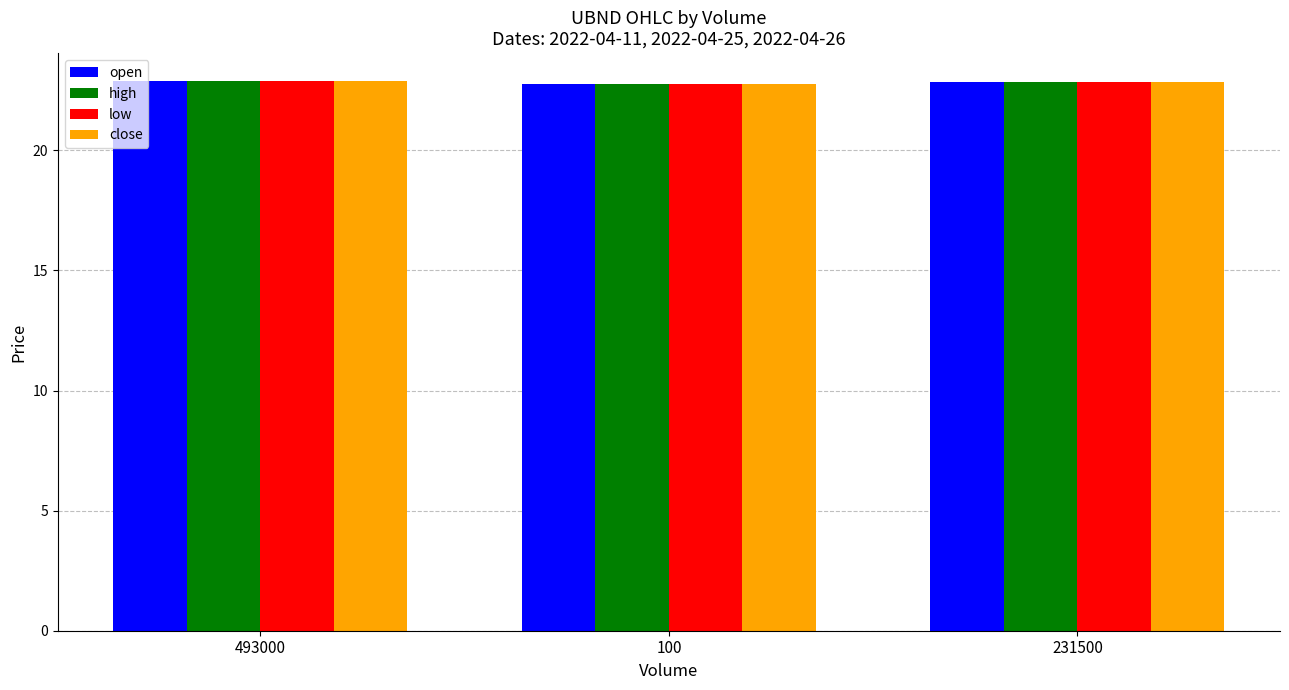

True or false: high has a value of 6.6 at 231500.

False